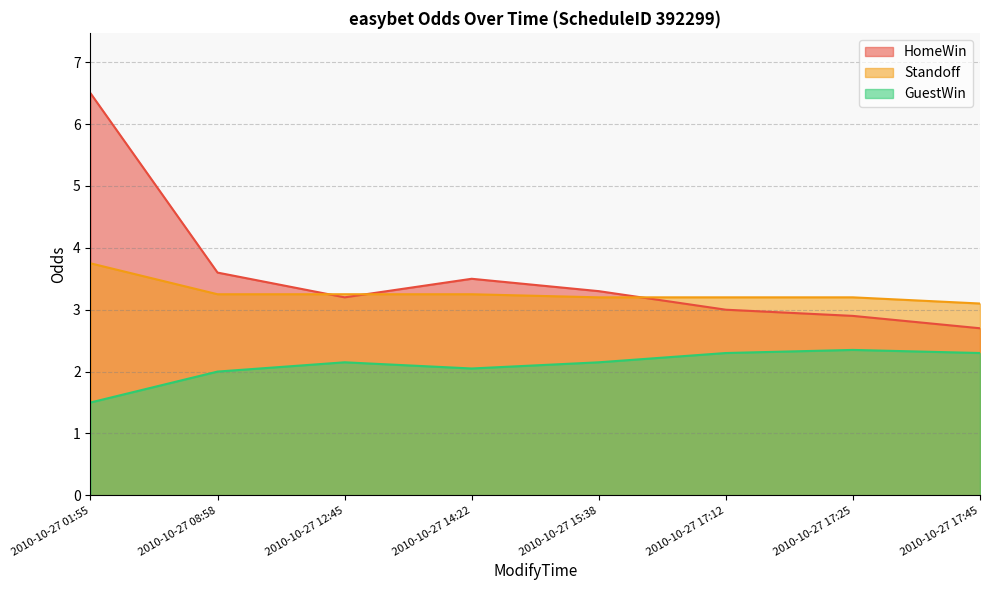

Is the value of Standoff at 2010-10-27 15:38 greater than the value of HomeWin at 2010-10-27 17:45?

Yes